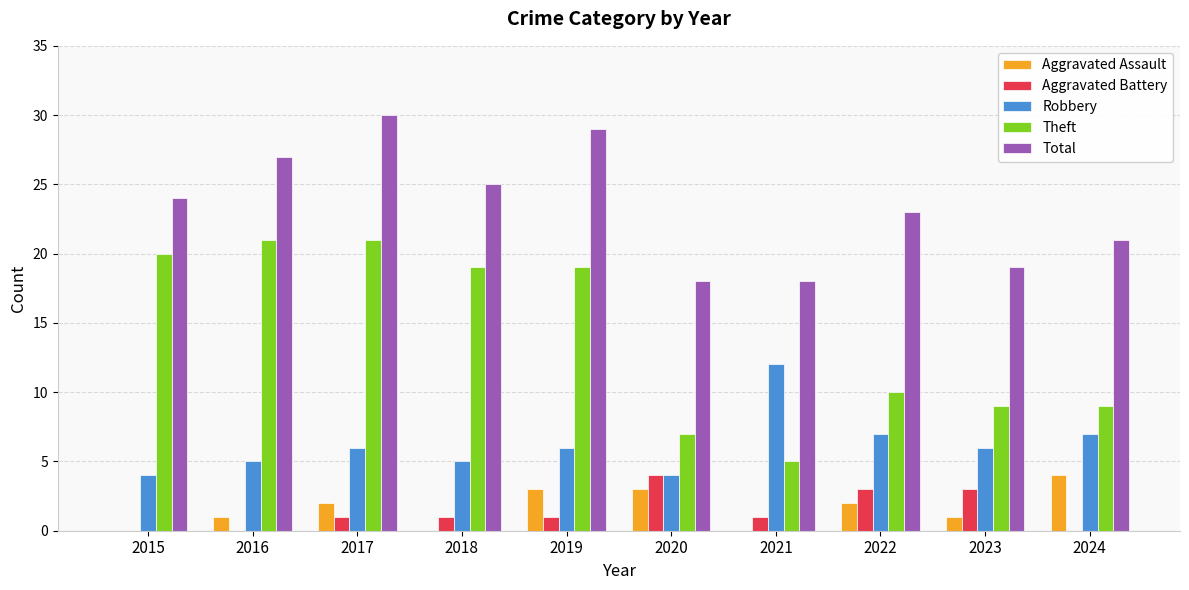

How many groups of bars are there?

10